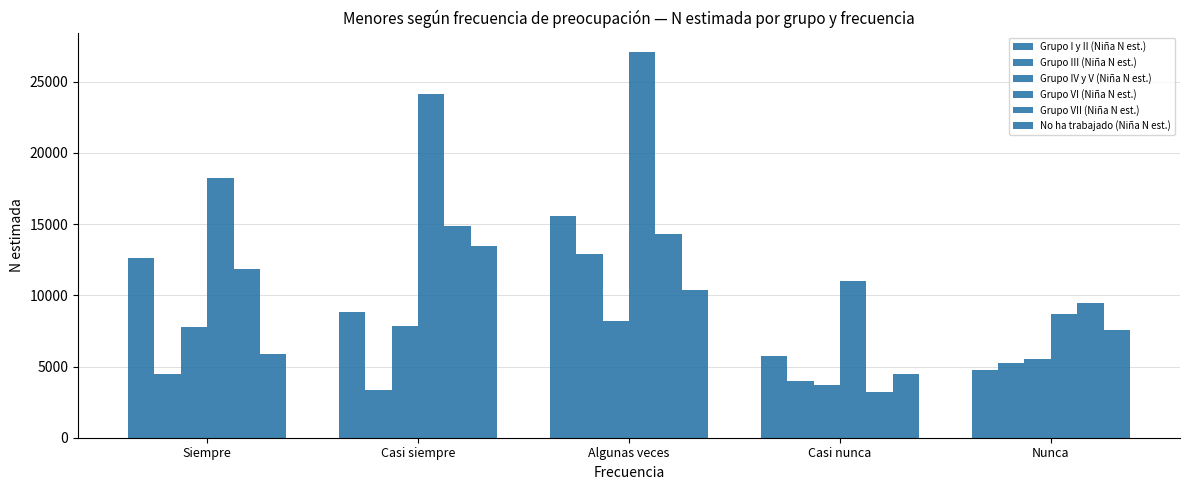

What is the sum of all Grupo I y II (Niña N est.) values?

47582